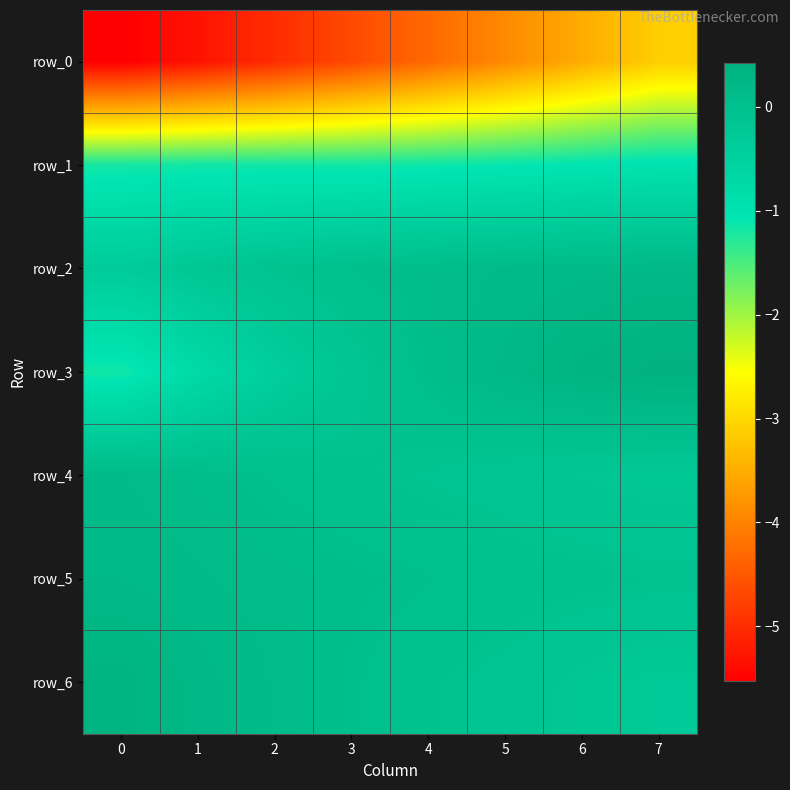

Which series has the widest spread of values?

row_0